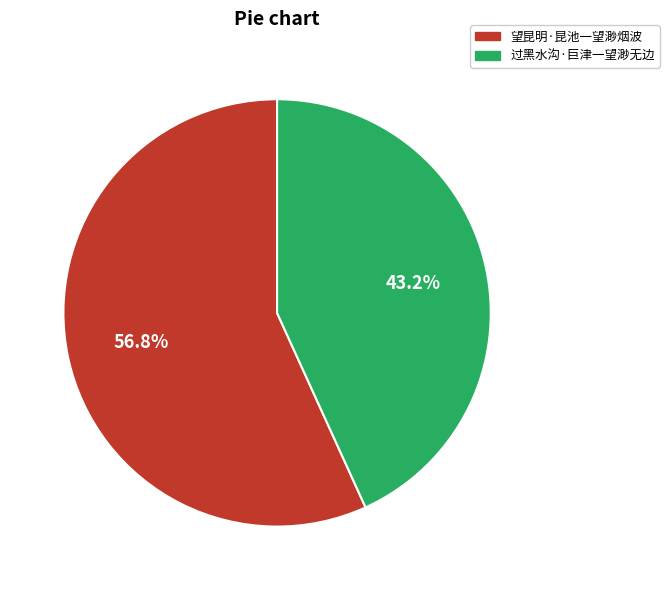

To the nearest percent, what is the difference between the 过黑水沟·巨津一望渺无边 and 望昆明·昆池一望渺烟波 slice percentages?

14%